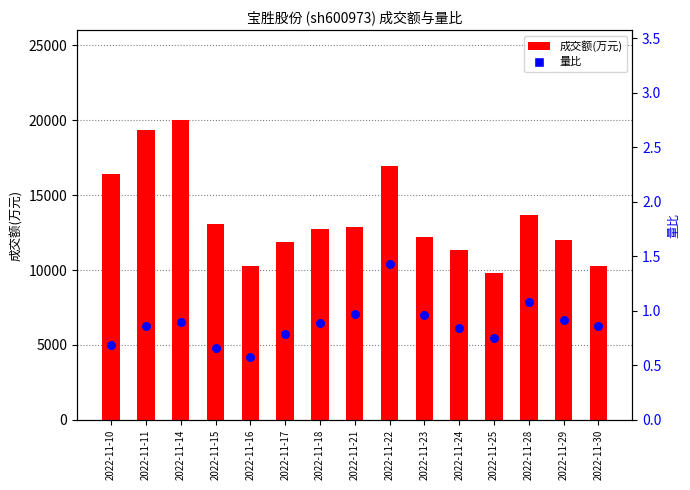

Which series reaches the maximum Y coordinate?

成交额(万元)